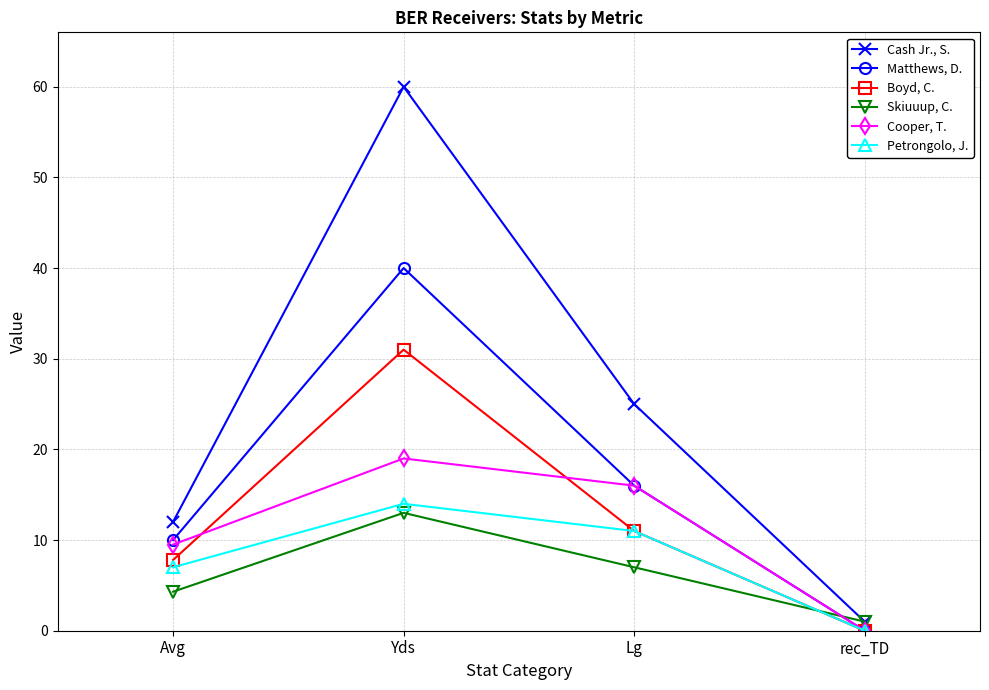

How many lines are shown in the chart?

6